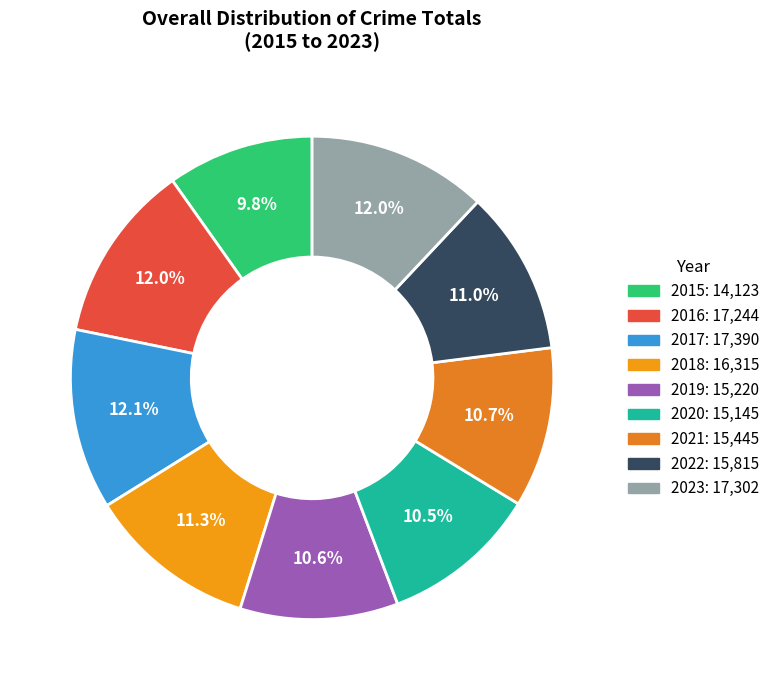

What is the smallest slice in the pie chart?

2015